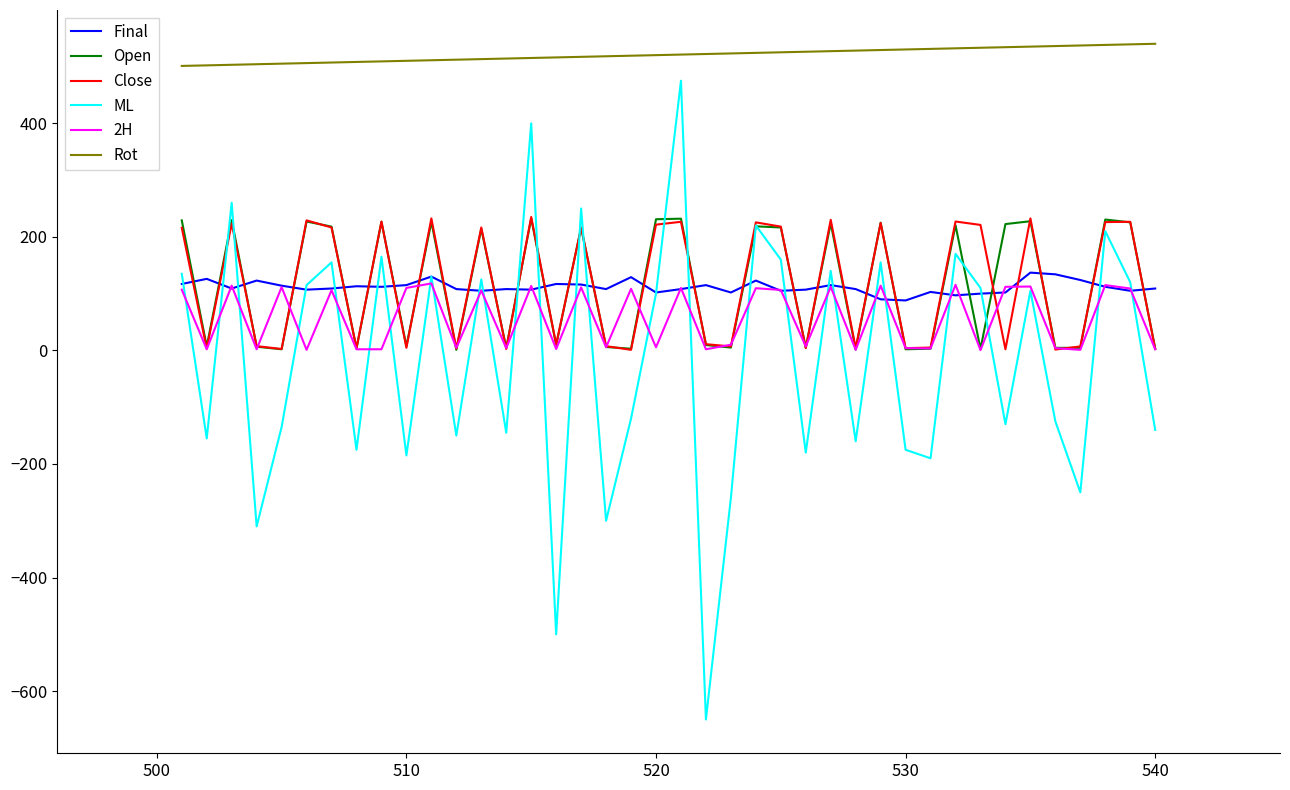

Which series has the largest total across all categories?

Rot